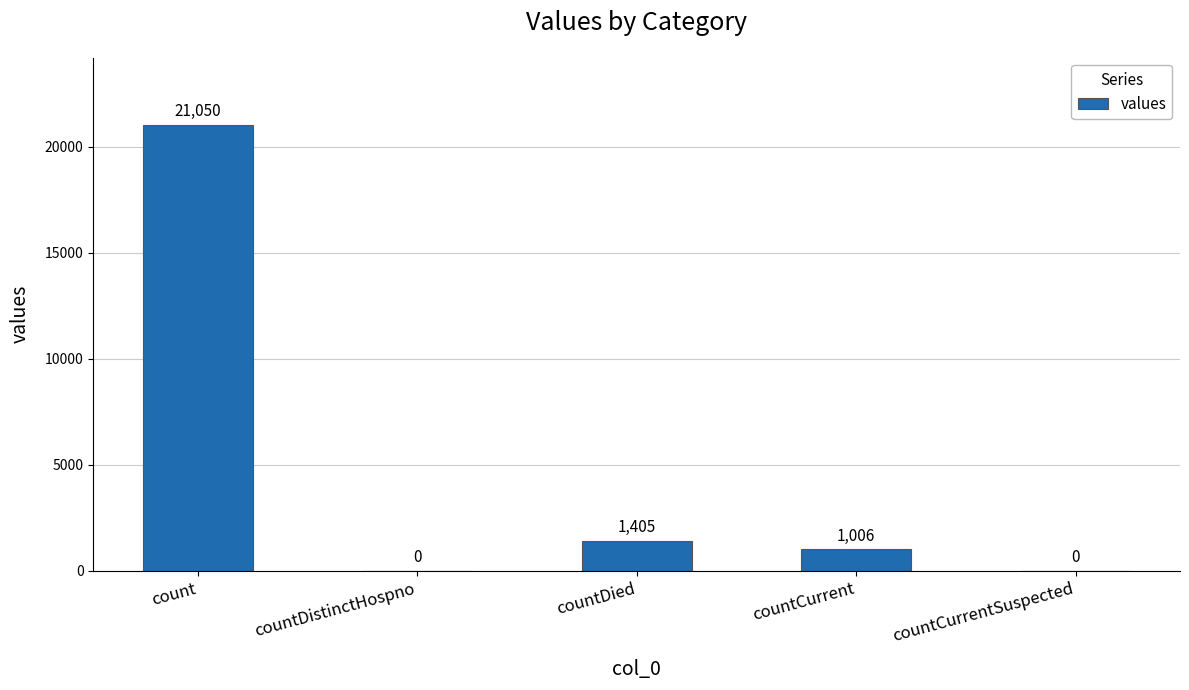

How many categories are shown in the chart?

5